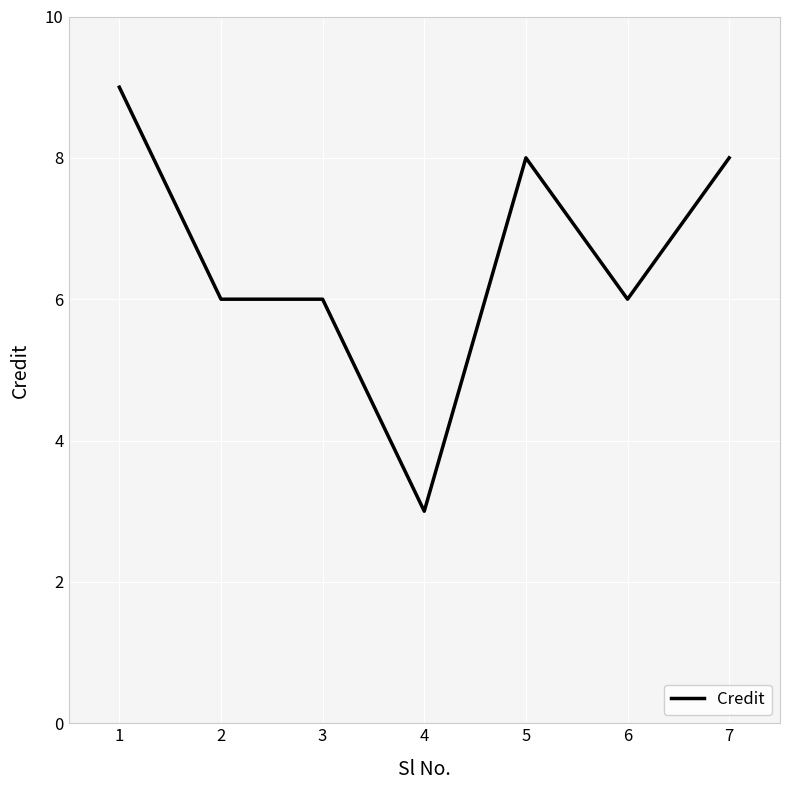

Is it true that the value at 1 is 9?

True